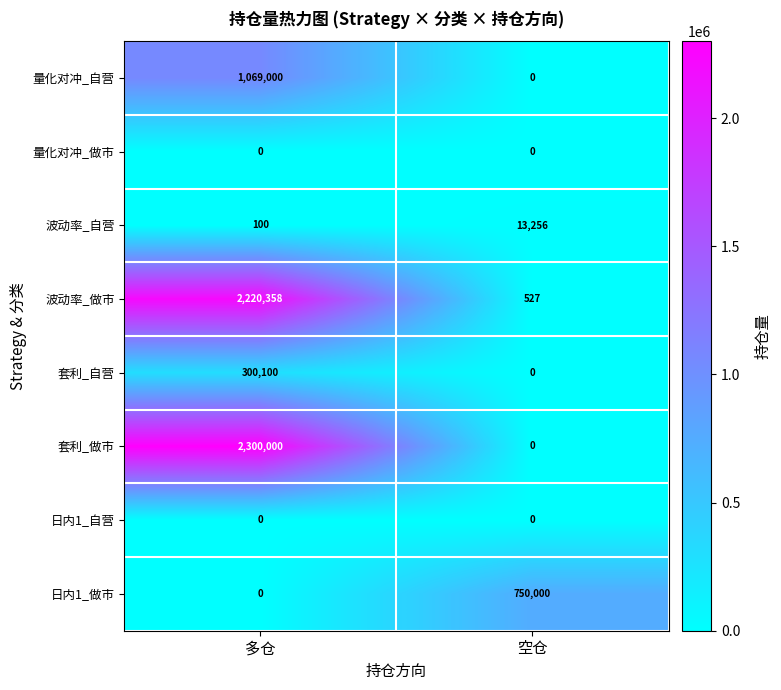

What is the greatest value displayed?

2300000